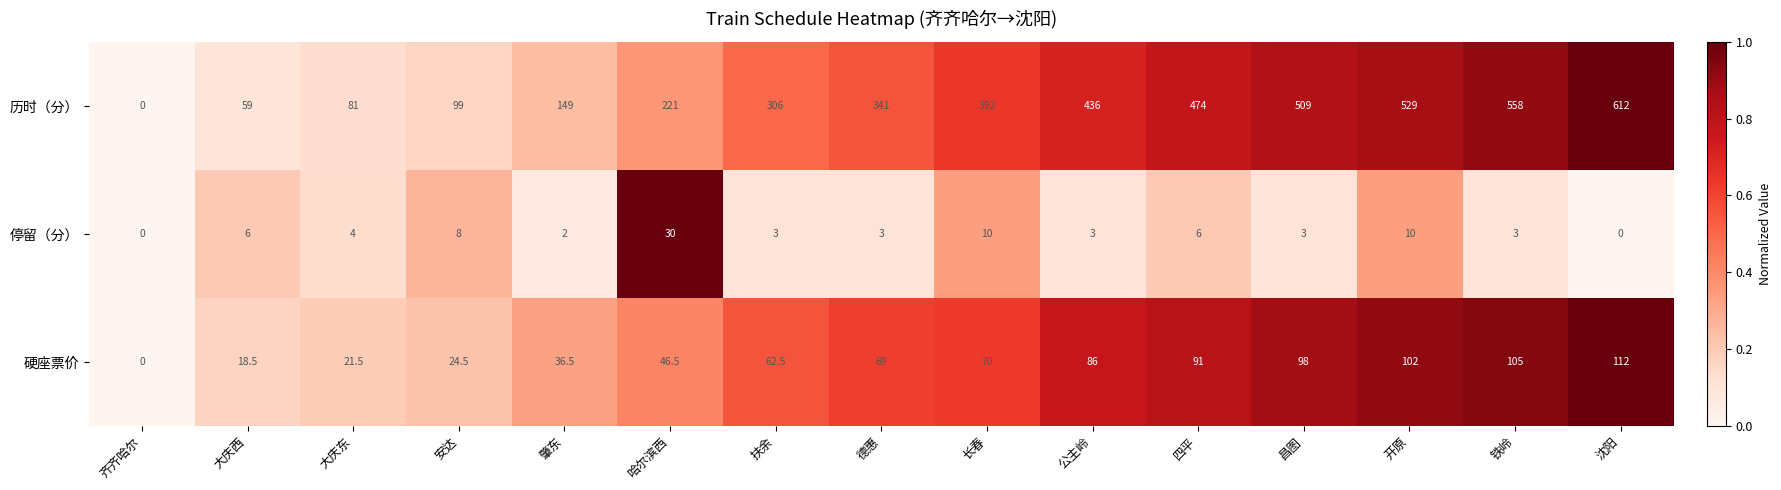

At which category does the chart reach its peak across all series?

沈阳